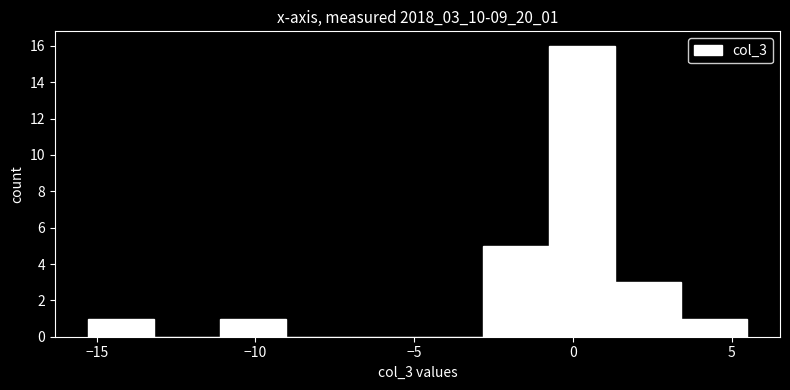

Which range on the x-axis has the tallest bar?

-1.0 to 1.5